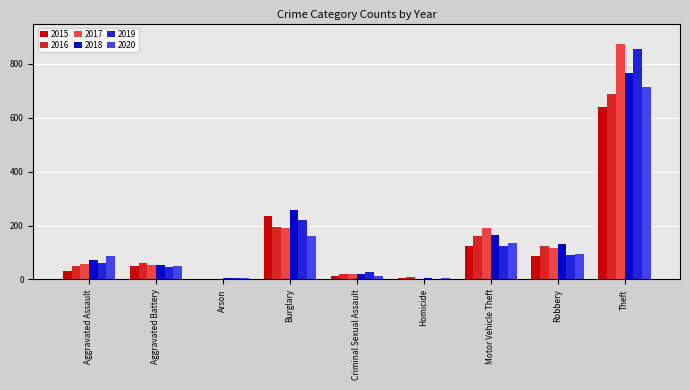

The 2016 series shows 194 at Burglary. True or false?

True